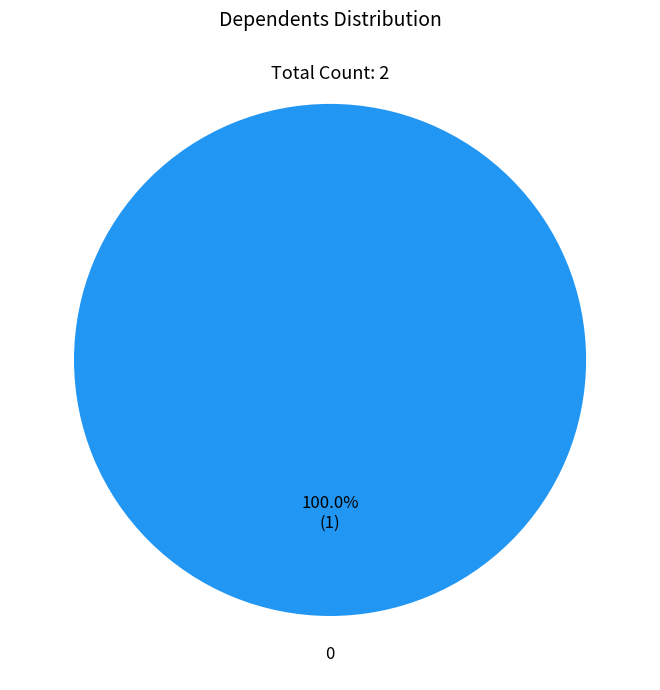

Does 0 represent more than half of the total?

Yes